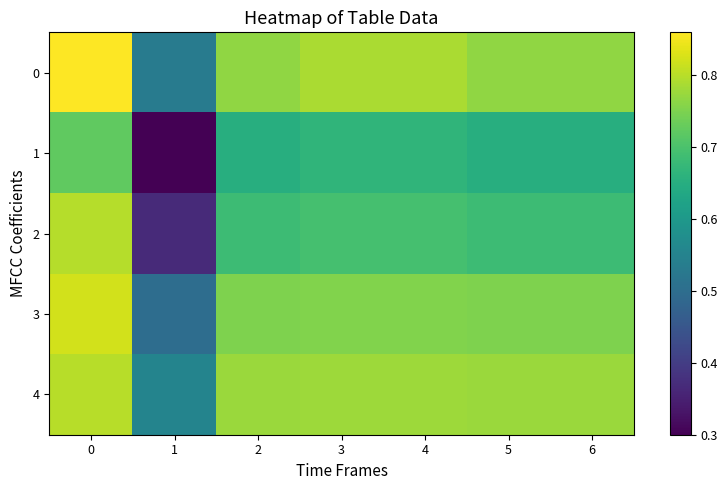

Count the number of data series in this chart.

5